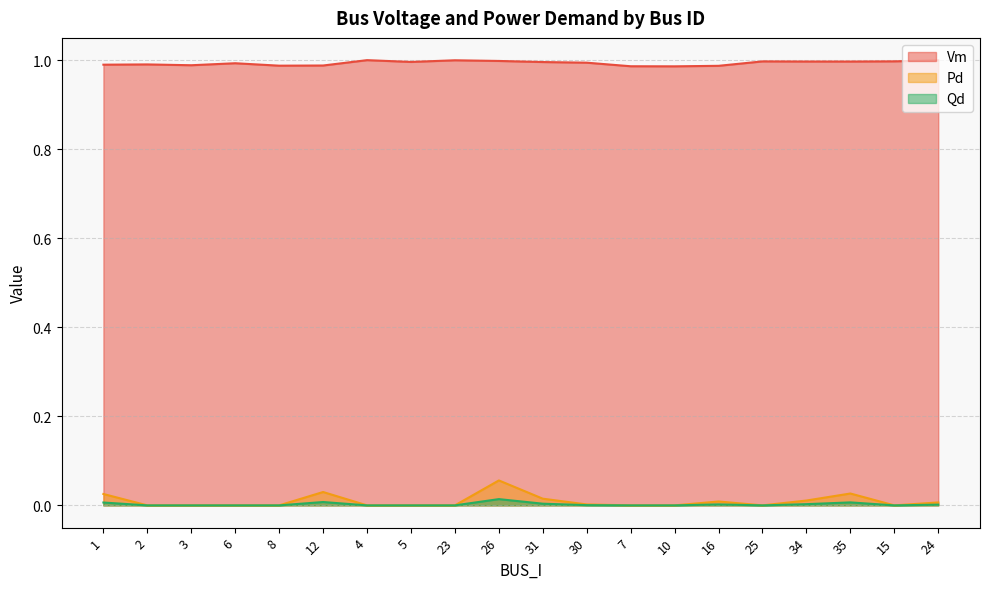

Reading right to left, extract all data points from this chart.

Vm: 24=1.0	15=1.0	35=1.0	34=1.0	25=1.0	16=1.0	10=1.0	7=1.0	30=1.0	31=1.0	26=1.0	23=1.0	5=1.0	4=1.0	12=1.0	8=1.0	6=1.0	3=1.0	2=1.0	1=1.0
Pd: 24=0.0	15=0.0	35=0.0	34=0.0	25=0.0	16=0.0	10=0.0	7=0.0	30=0.0	31=0.0	26=0.1	23=0.0	5=0.0	4=0.0	12=0.0	8=0.0	6=0.0	3=0.0	2=0.0	1=0.0
Qd: 24=0.0	15=0.0	35=0.0	34=0.0	25=0.0	16=0.0	10=0.0	7=0.0	30=0.0	31=0.0	26=0.0	23=0.0	5=0.0	4=0.0	12=0.0	8=0.0	6=0.0	3=0.0	2=0.0	1=0.0